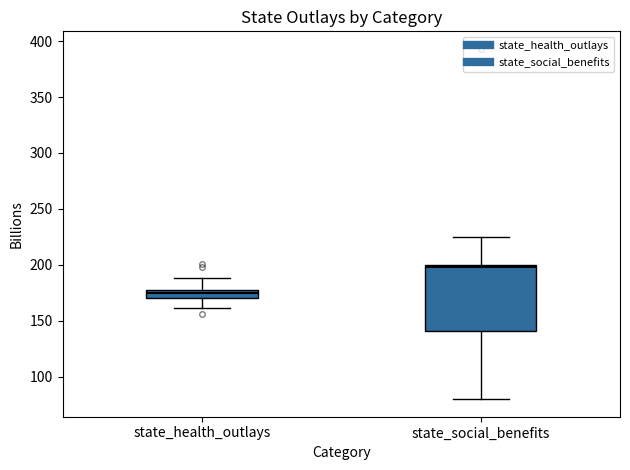

Comparing the boxes themselves (not the whiskers), which one is the tallest?

state_social_benefits